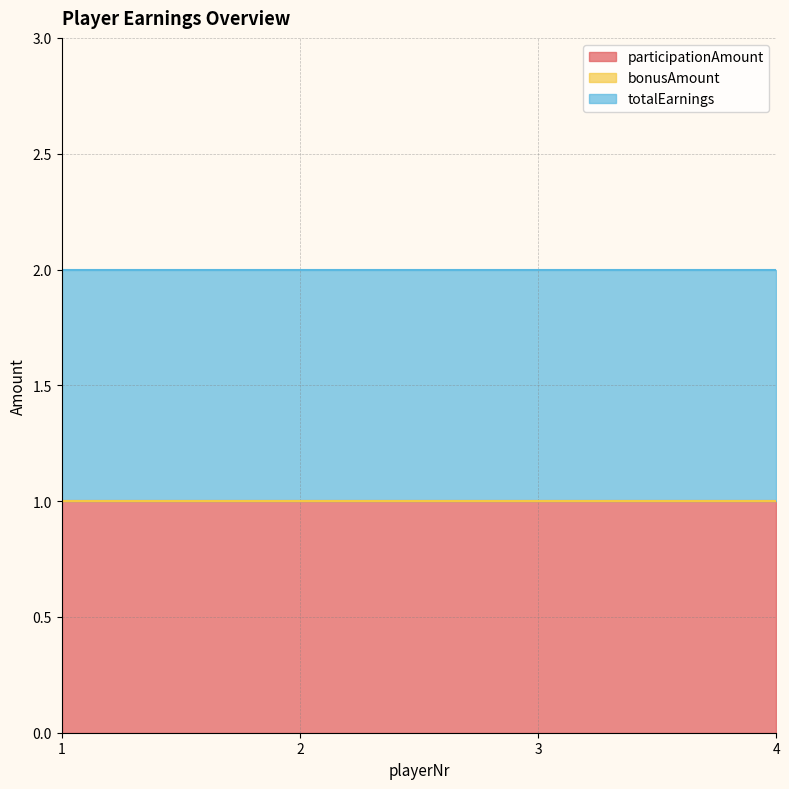

Where is totalEarnings nearest to the value 1?

1